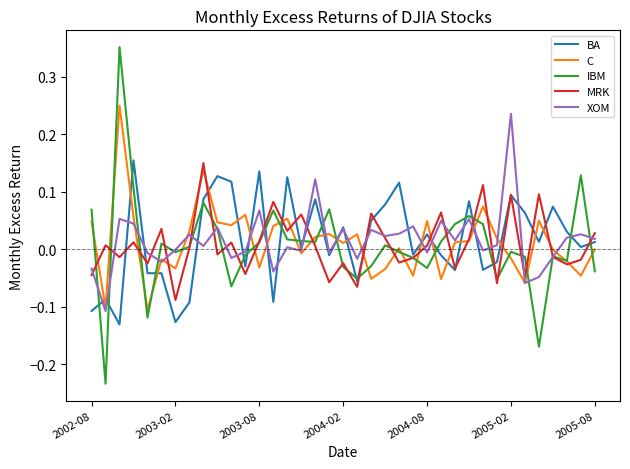

True or false: IBM and MRK intersect in this chart.

True